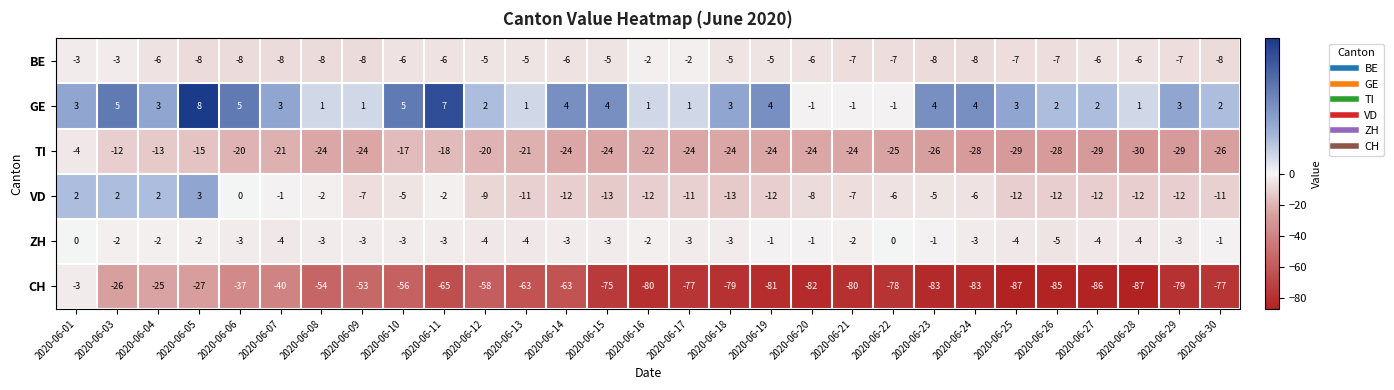

What is the total value across all series at 2020-06-10?

-82